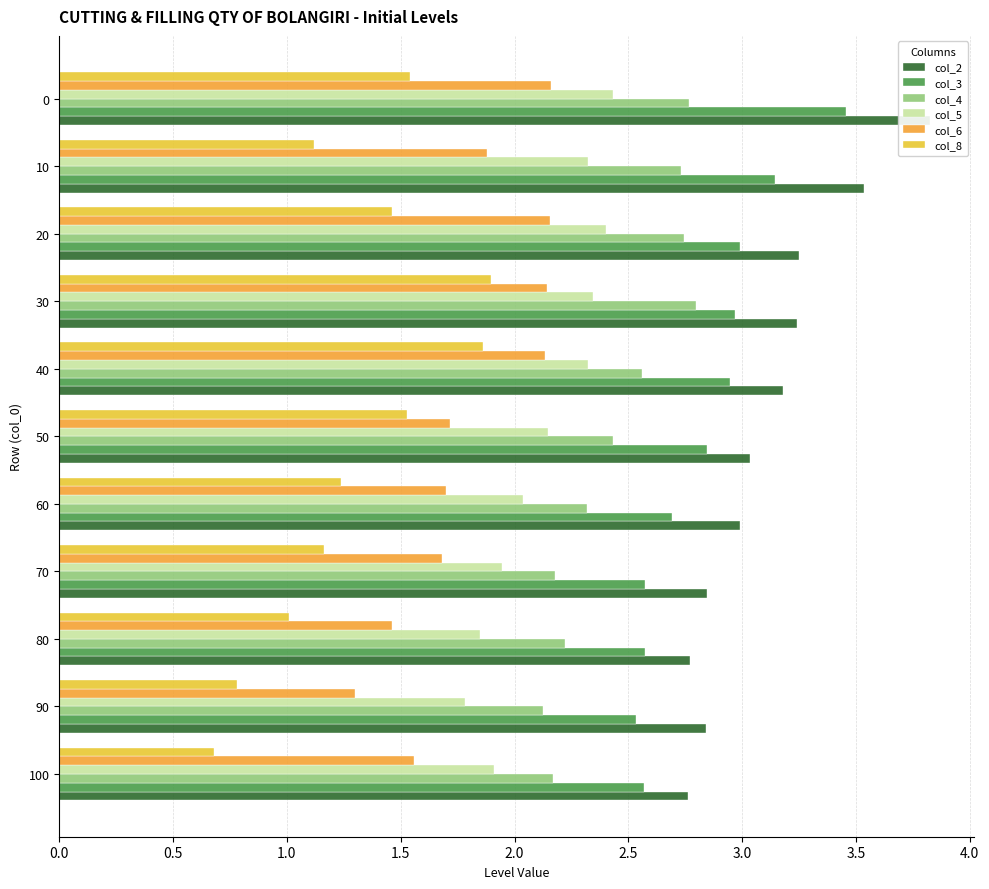

Is the value of col_3 at 40 greater than the value of col_8 at 20?

Yes